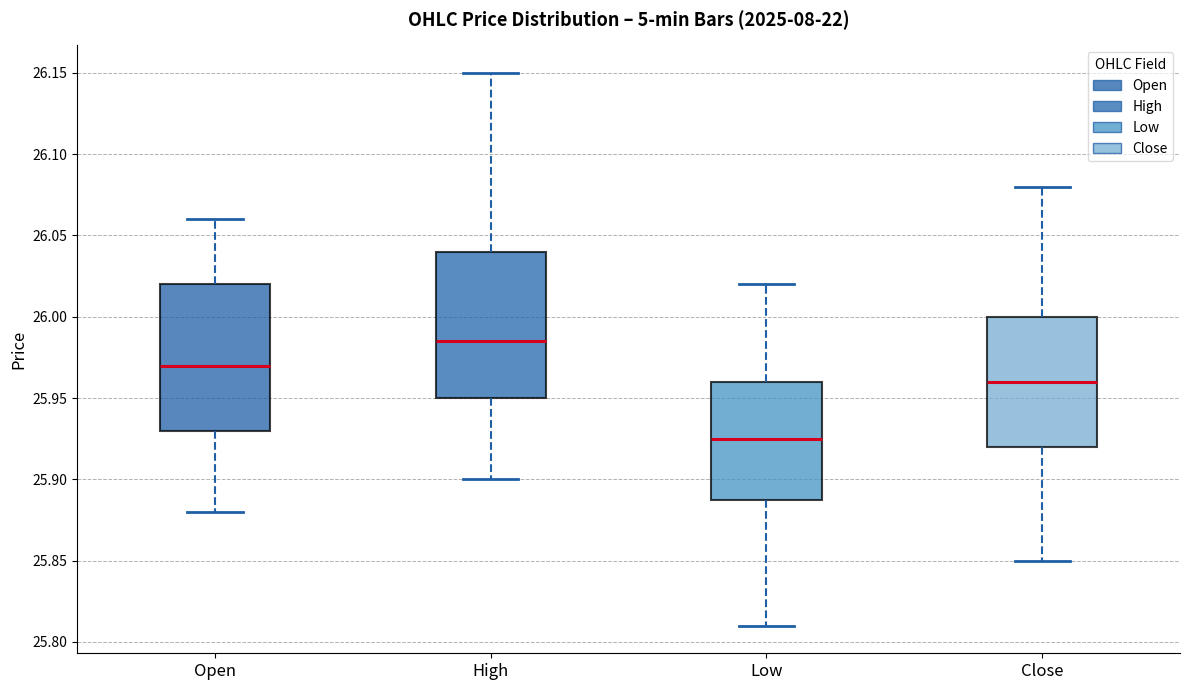

Reading left to right, transcribe this box plot: for each box, give where its median line is, the range the box spans, and where its two whiskers end, as read against the y-axis. The values are not printed on the chart, so give them approximately, as read against the axis.

Open: median 25.970, box 25.930 to 26.020, whiskers 25.880 to 26.060
High: median 25.985, box 25.950 to 26.040, whiskers 25.900 to 26.150
Low: median 25.925, box 25.890 to 25.960, whiskers 25.810 to 26.020
Close: median 25.960, box 25.920 to 26.000, whiskers 25.850 to 26.080